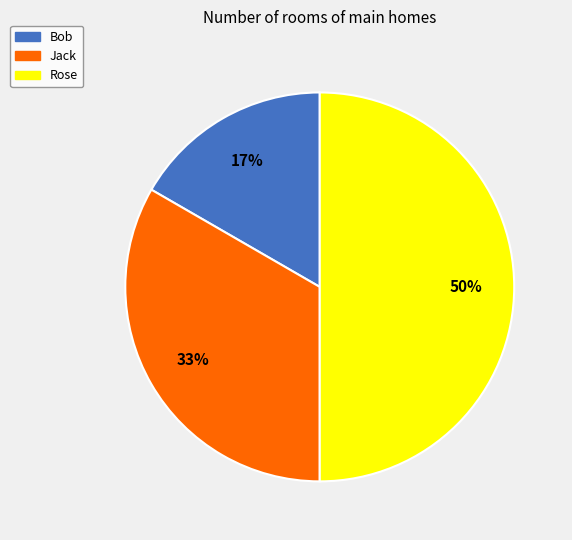

Is Jack the majority of the pie?

No